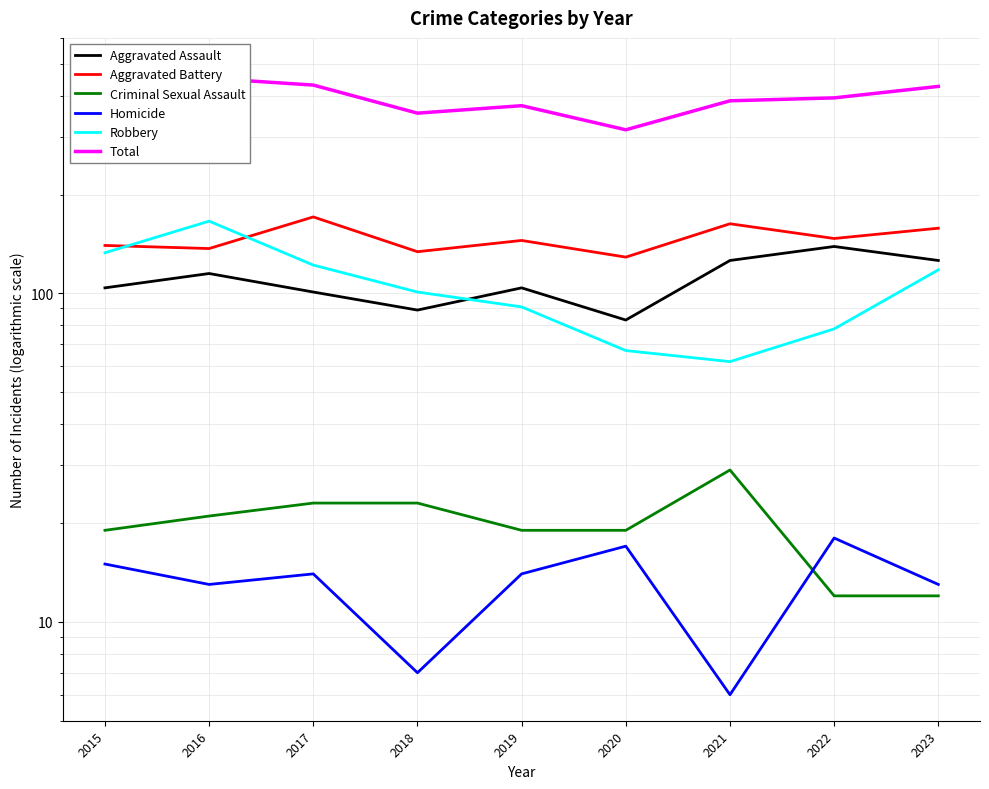

True or false: Homicide has a value of 14 at 2019.

True